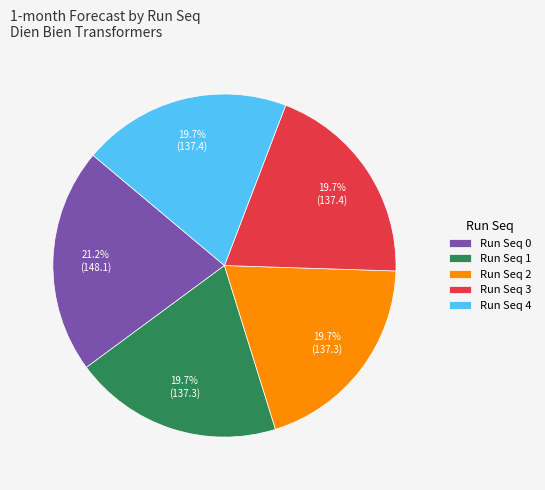

The Run Seq 4 slice represents 20% of the pie. True or false?

True